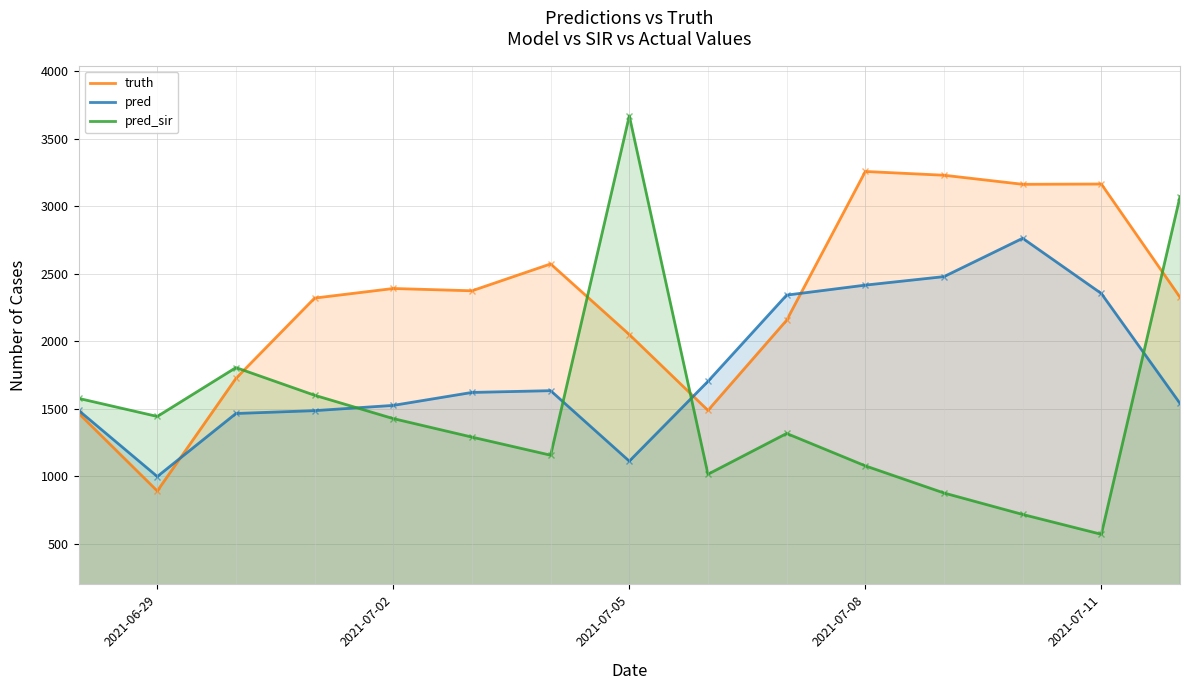

Which series has the largest total across all categories?

truth